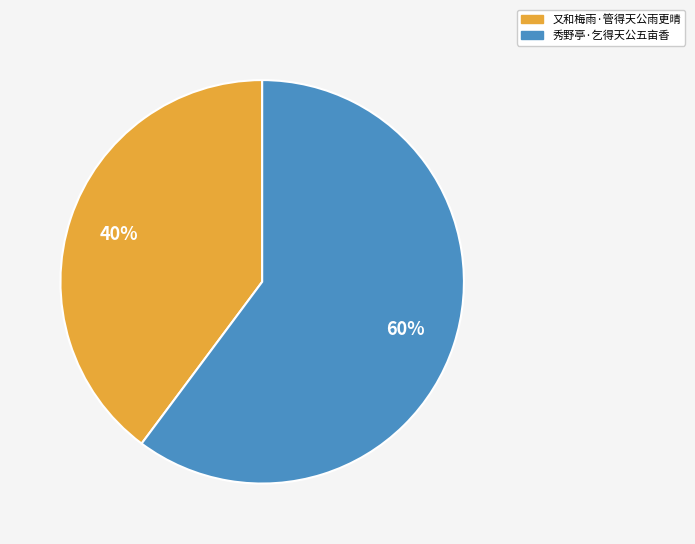

What is the ratio of the value at 秀野亭·乞得天公五亩香 to the value at 又和梅雨·管得天公雨更晴?

1.5